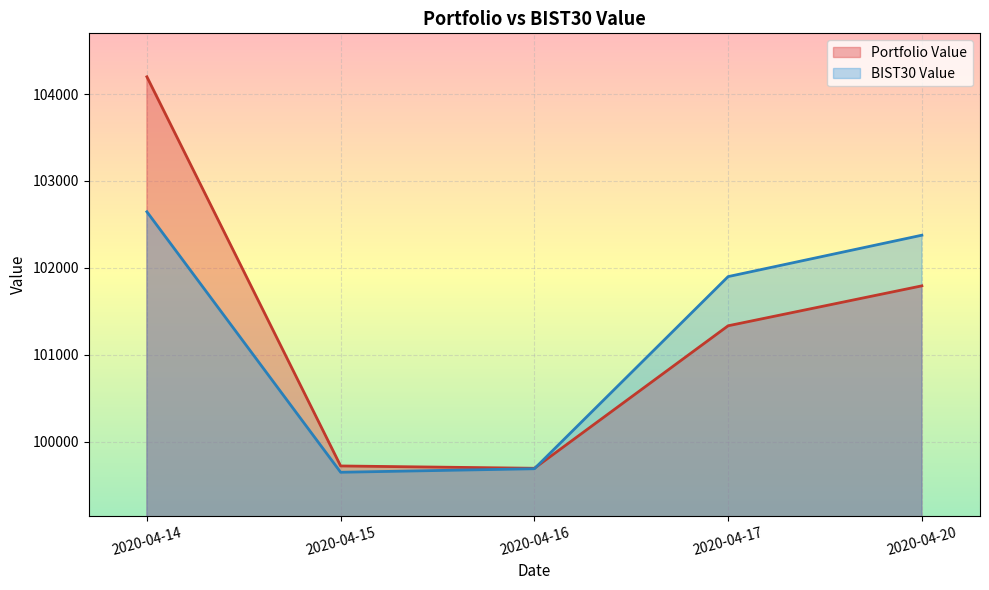

How many lines are shown in the chart?

2